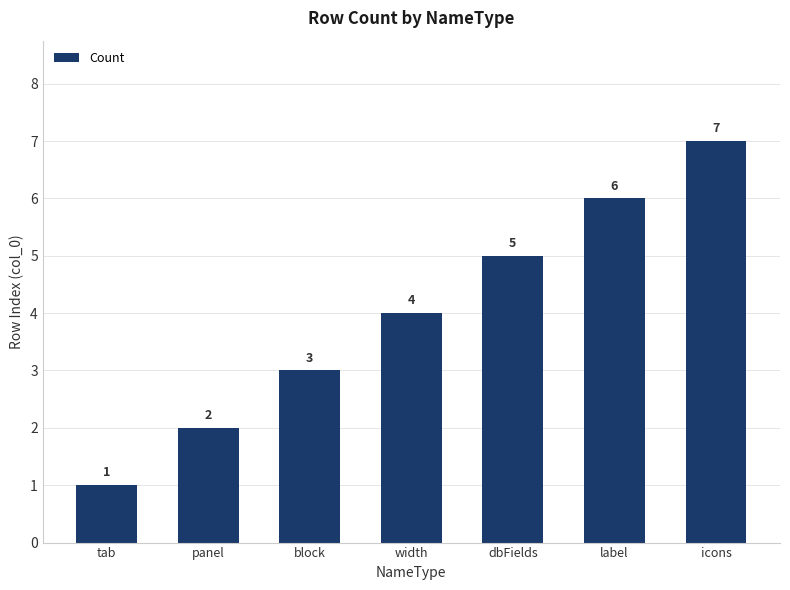

How many data points are less than 4?

3